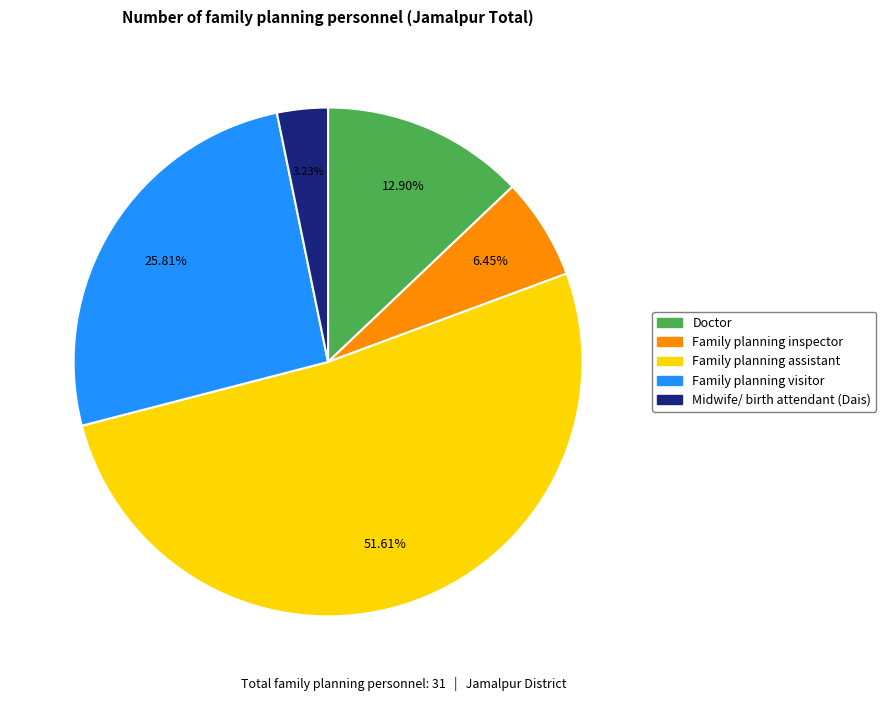

What percentage is NOT represented by Family planning inspector?

93.5%